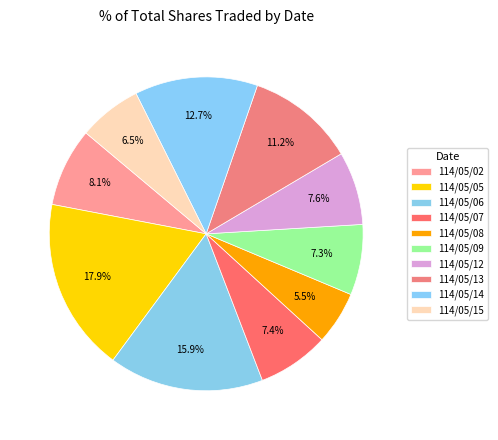

Count the number of slices in the pie.

10